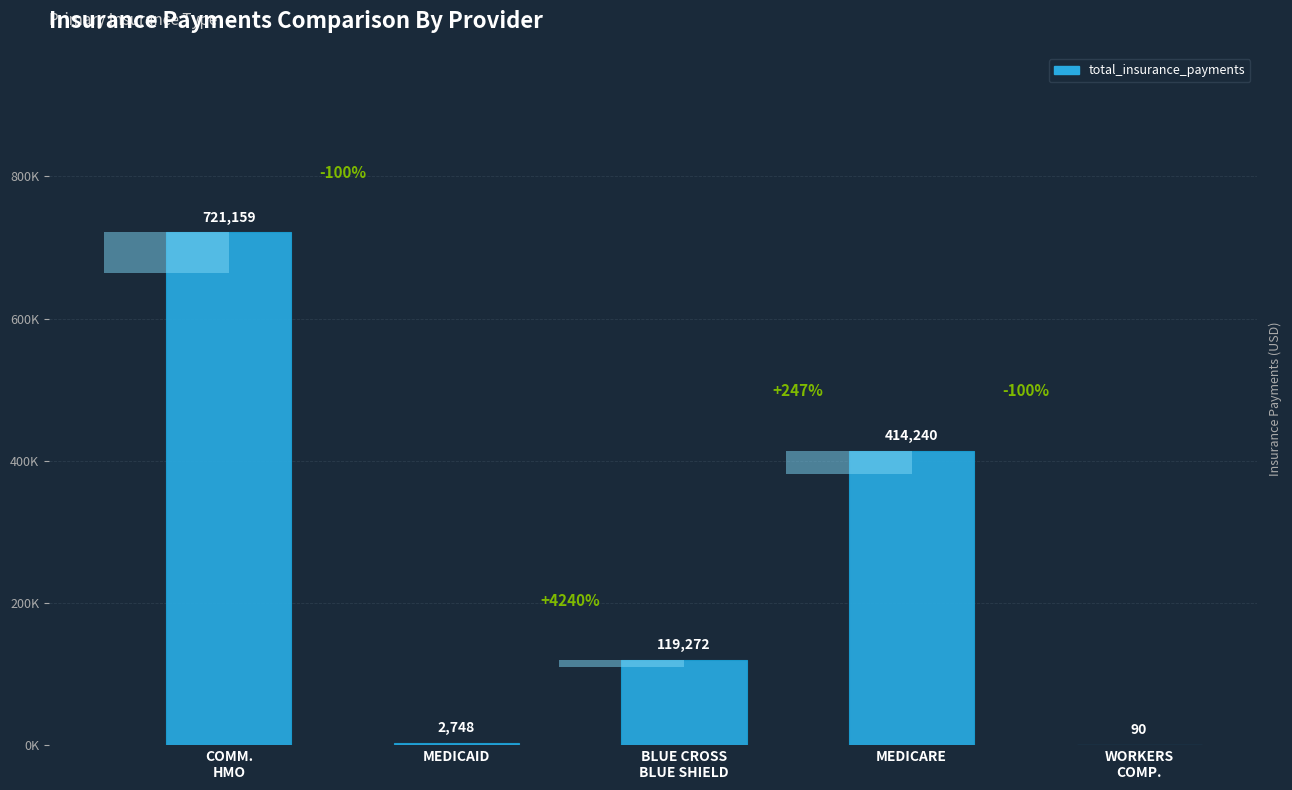

How many data points are above 119271?

3